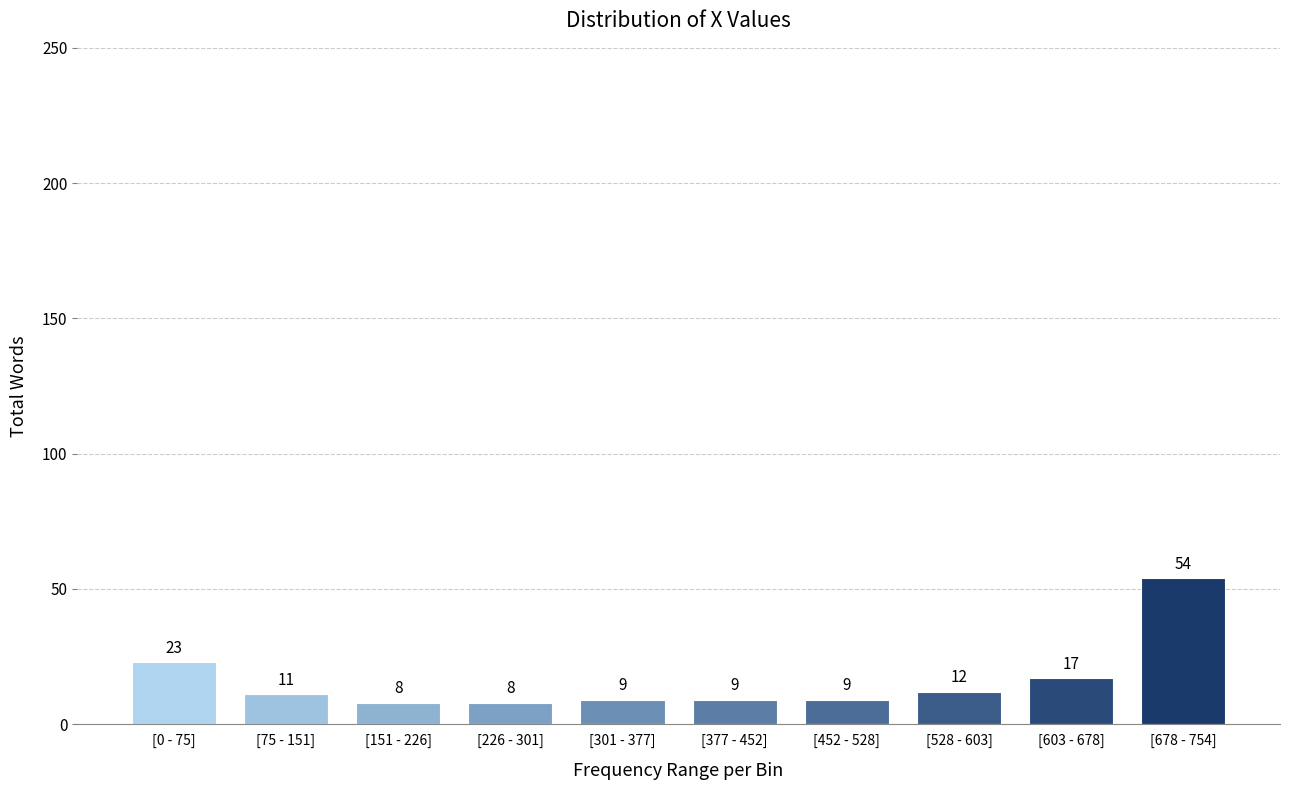

Reading left to right, transcribe all the data shown in this chart.

23	11	8	8	9	9	9	12	17	54